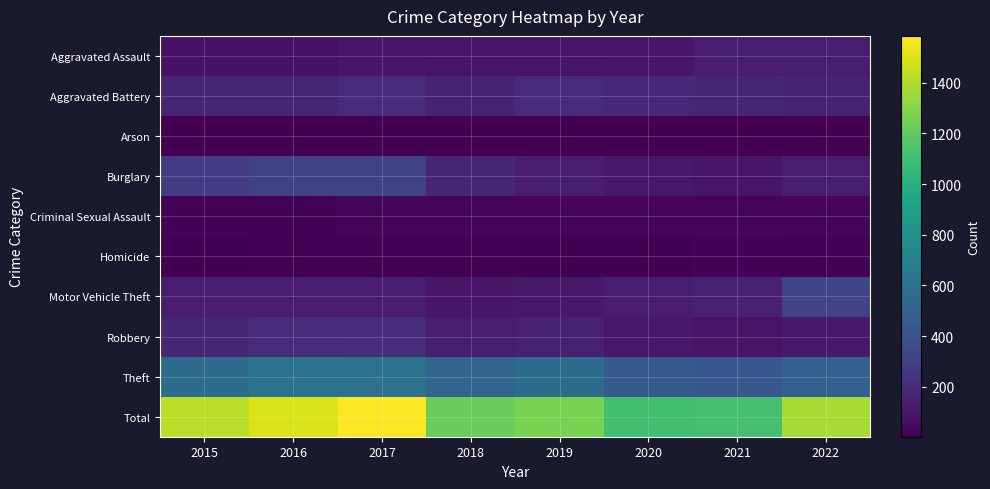

Reading left to right, what are all the values shown in this chart?

Aggravated Assault: 2015=79	2016=79	2017=99	2018=93	2019=91	2020=99	2021=131	2022=121
Aggravated Battery: 2015=169	2016=164	2017=194	2018=160	2019=193	2020=186	2021=175	2022=157
Arson: 2015=8	2016=3	2017=4	2018=6	2019=4	2020=5	2021=3	2022=9
Burglary: 2015=286	2016=307	2017=318	2018=176	2019=127	2020=104	2021=92	2022=125
Criminal Sexual Assault: 2015=21	2016=20	2017=23	2018=33	2019=31	2020=24	2021=25	2022=29
Homicide: 2015=7	2016=10	2017=13	2018=12	2019=8	2020=9	2021=19	2022=14
Motor Vehicle Theft: 2015=121	2016=128	2017=122	2018=96	2019=107	2020=123	2021=149	2022=330
Robbery: 2015=172	2016=196	2017=213	2018=132	2019=143	2020=102	2021=88	2022=109
Theft: 2015=561	2016=594	2017=599	2018=521	2019=563	2020=452	2021=435	2022=486
Total: 2015=1424	2016=1501	2017=1585	2018=1229	2019=1267	2020=1104	2021=1117	2022=1380